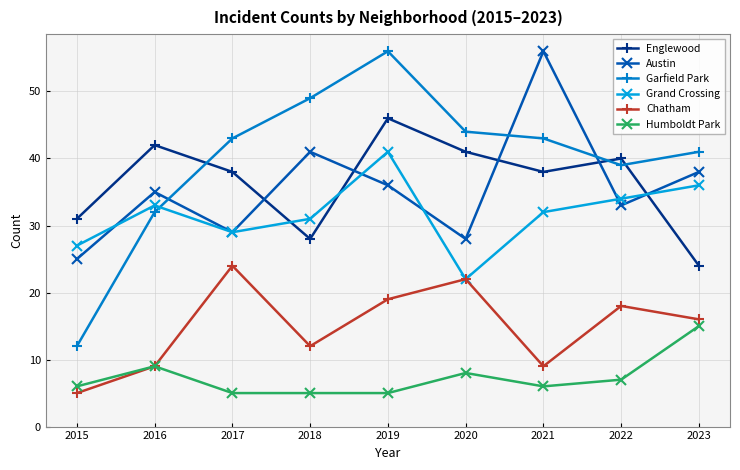

At which label does Grand Crossing first exceed 32?

2016